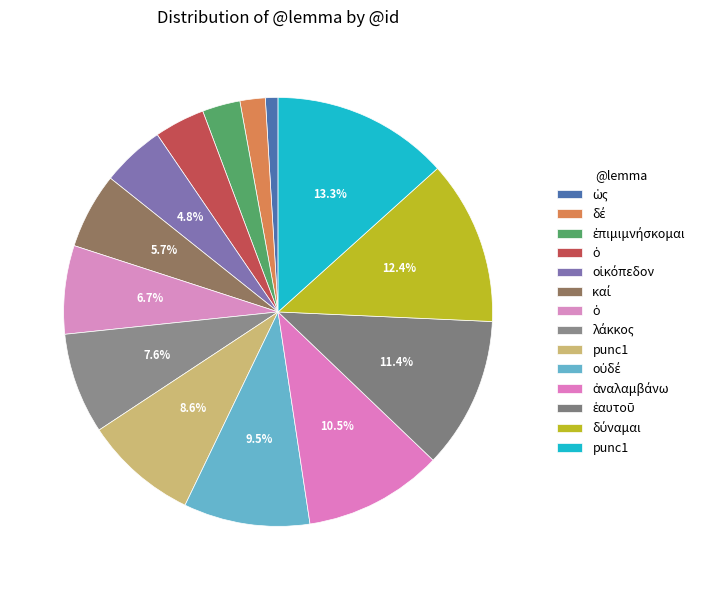

Is there a majority slice in this chart?

No